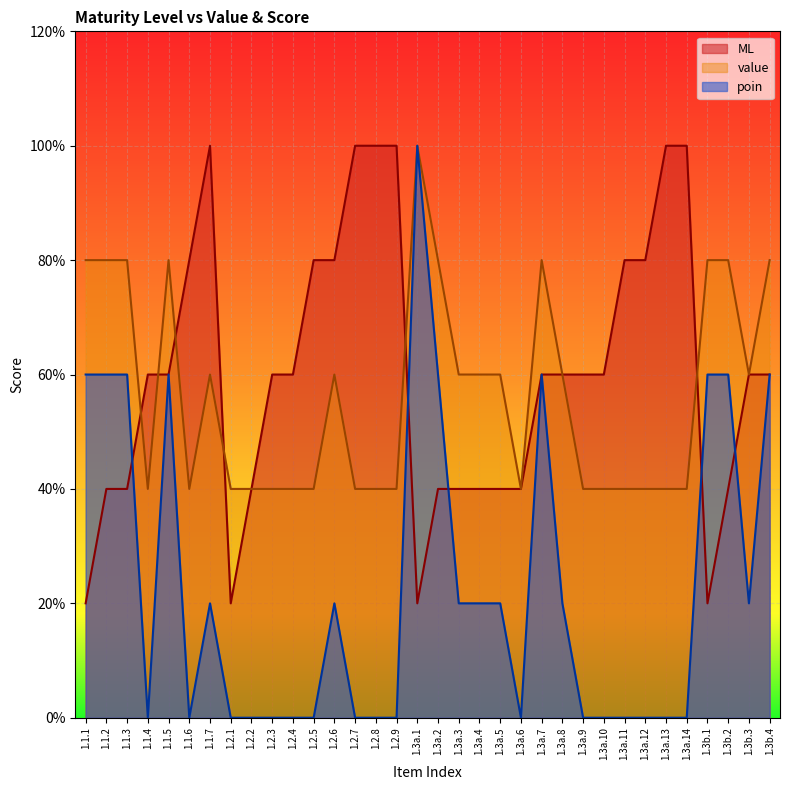

How many distinct data groups are displayed?

3